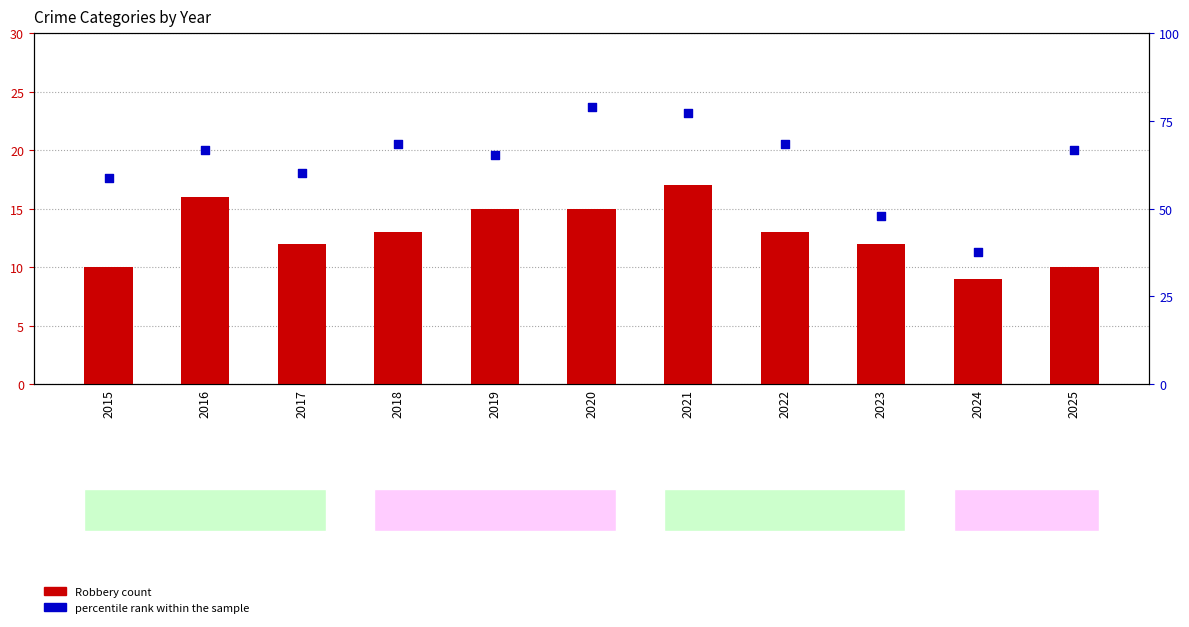

Is the value of percentile rank within the sample at 2025 greater than the value of Robbery count at 2025?

Yes